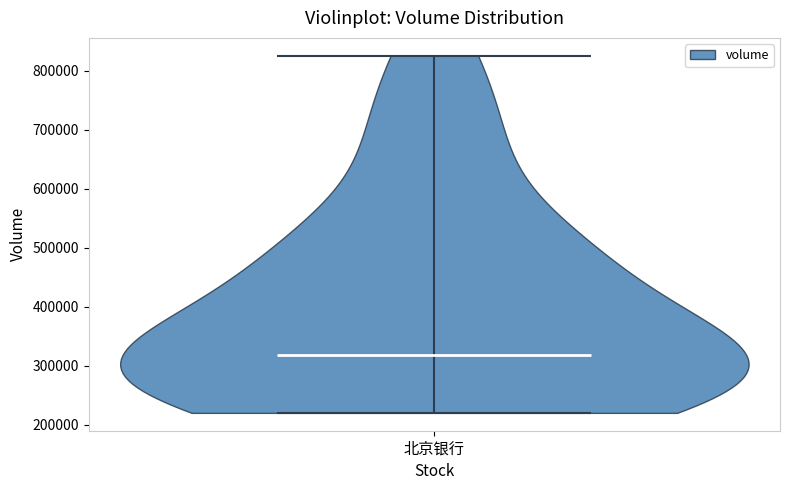

Read this violin plot against the y-axis: where its median line is, and the lowest and highest points the violin reaches. The values are not printed on the chart, so give them approximately, as read against the axis.

median line 320000, lowest point 220000, highest point 830000